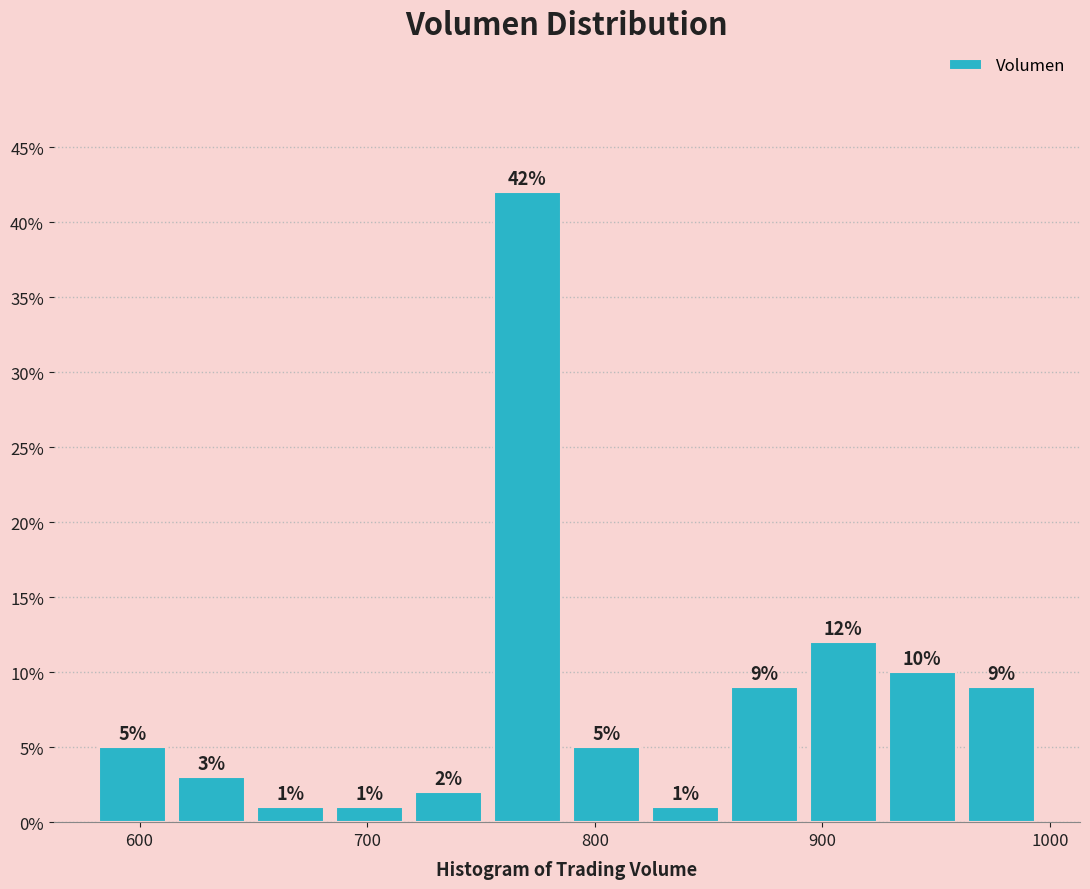

Read against the x-axis, roughly where is the centre of the tallest bar?

770